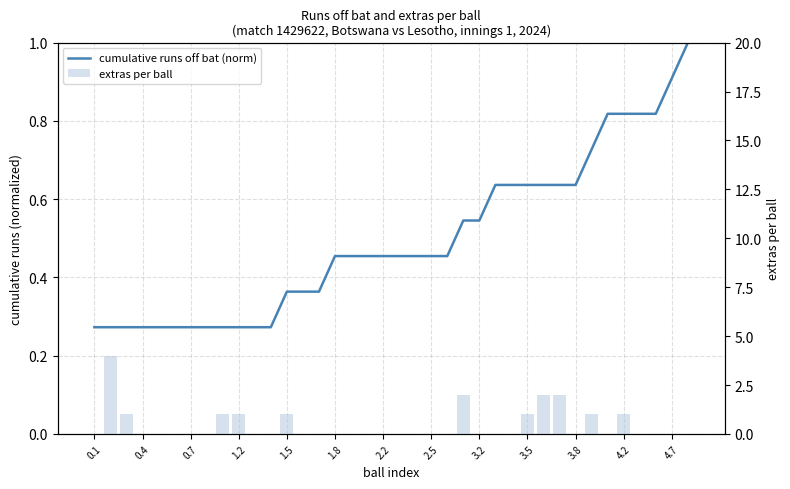

Which category has the lowest value in the extras per ball series?

0.1